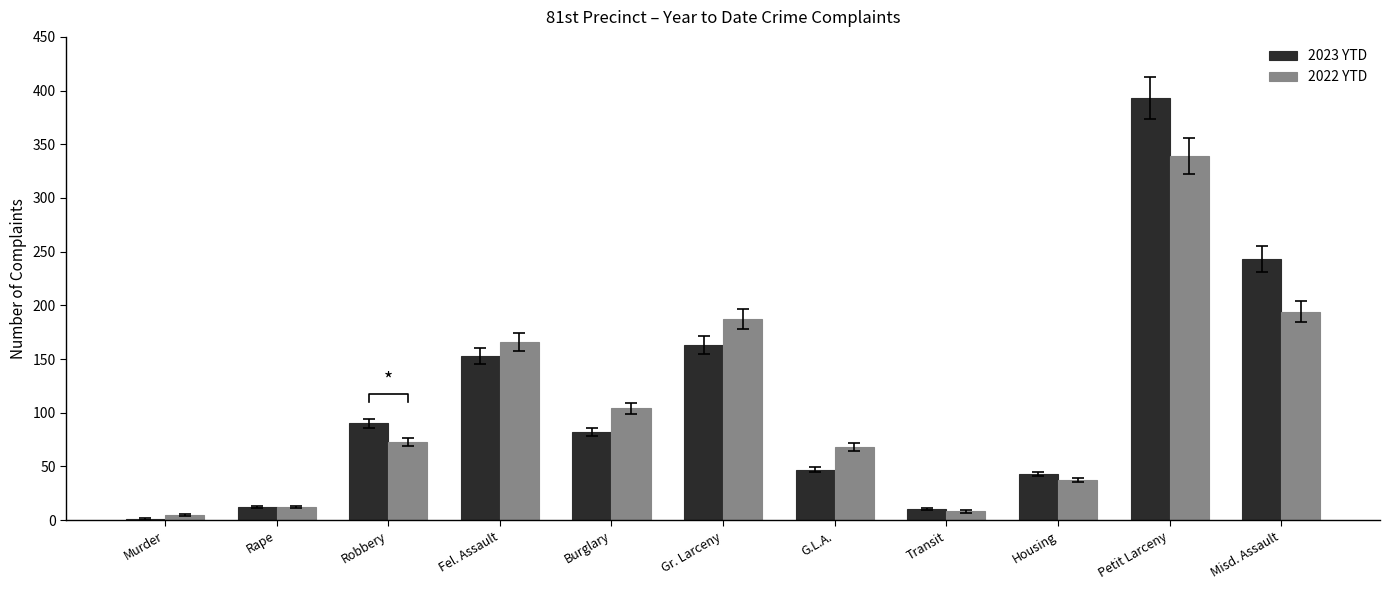

Reading left to right, transcribe all the data shown in this chart.

2023 YTD: Murder=1	Rape=12	Robbery=90	Fel. Assault=153	Burglary=82	Gr. Larceny=163	G.L.A.=47	Transit=10	Housing=43	Petit Larceny=393	Misd. Assault=243
2022 YTD: Murder=5	Rape=12	Robbery=73	Fel. Assault=166	Burglary=104	Gr. Larceny=187	G.L.A.=68	Transit=8	Housing=37	Petit Larceny=339	Misd. Assault=194